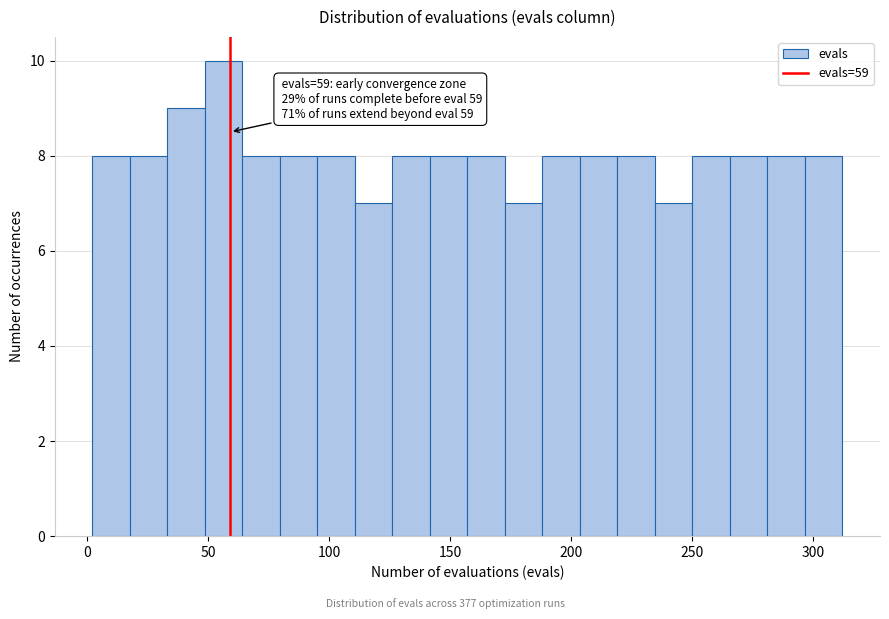

Around what value on the x-axis is the tallest bar? Give the approximate position of its centre, as read against the axis.

55